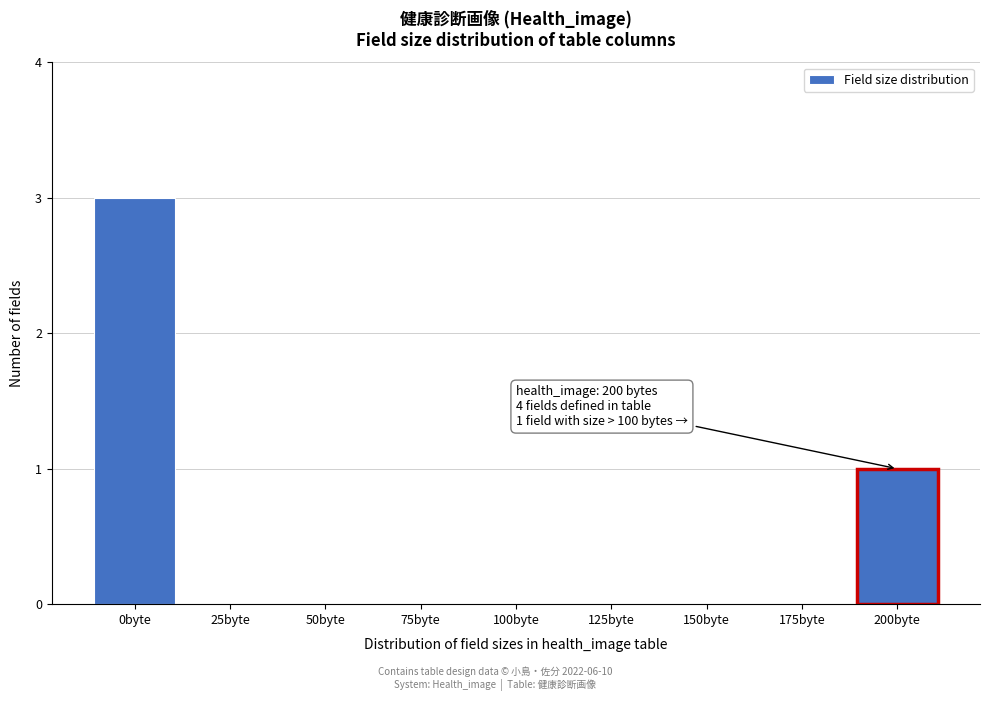

Reading left to right, list all the values displayed in this chart.

0byte=3	25byte=0	50byte=0	75byte=0	100byte=0	125byte=0	150byte=0	175byte=0	200byte=1